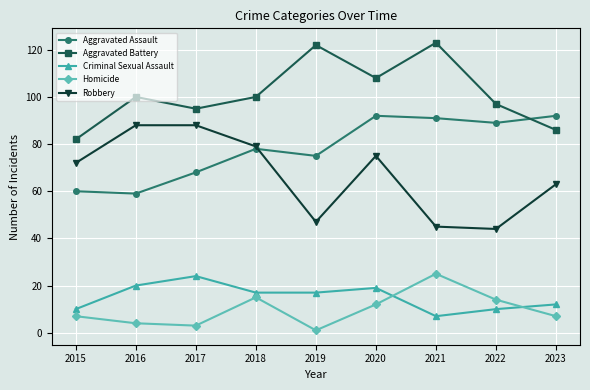

Rank the series at 2020 from lowest to highest value.

Homicide, Criminal Sexual Assault, Robbery, Aggravated Assault, Aggravated Battery